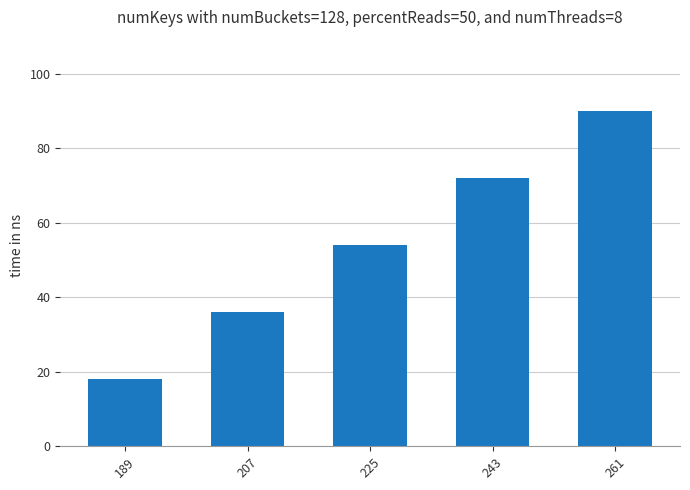

Reading left to right, what are all the values shown in this chart?

189=18	207=36	225=54	243=72	261=90